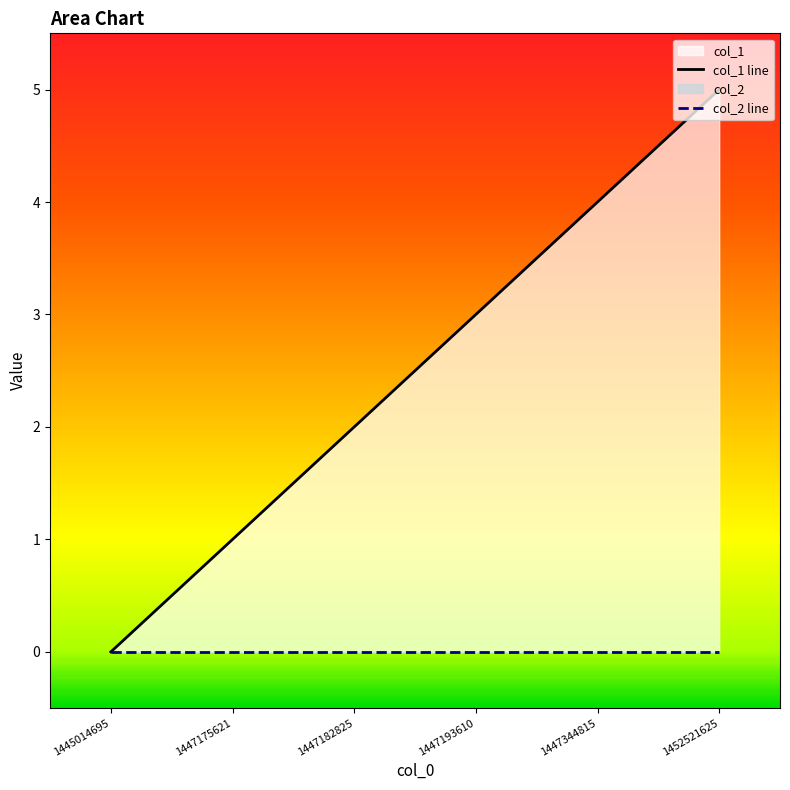

Rank the series by their maximum value, from lowest to highest.

col_2 line, col_1 line